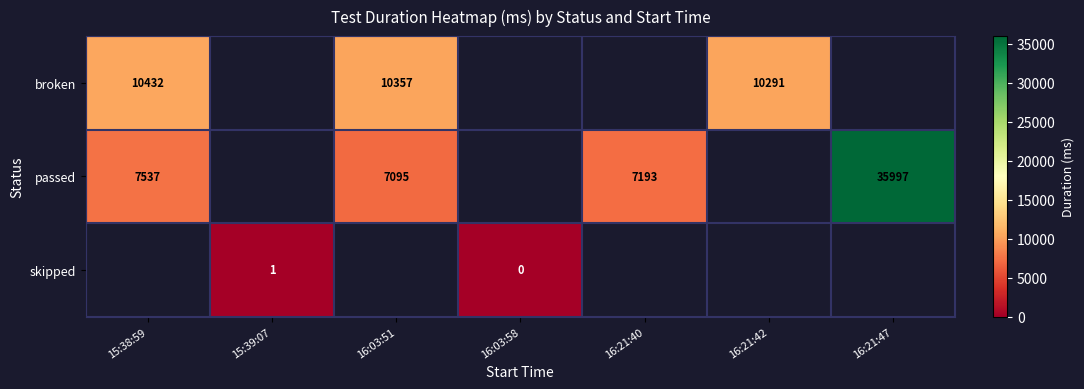

What is the sum of the passed values at 16:21:40 and 15:38:59?

14730